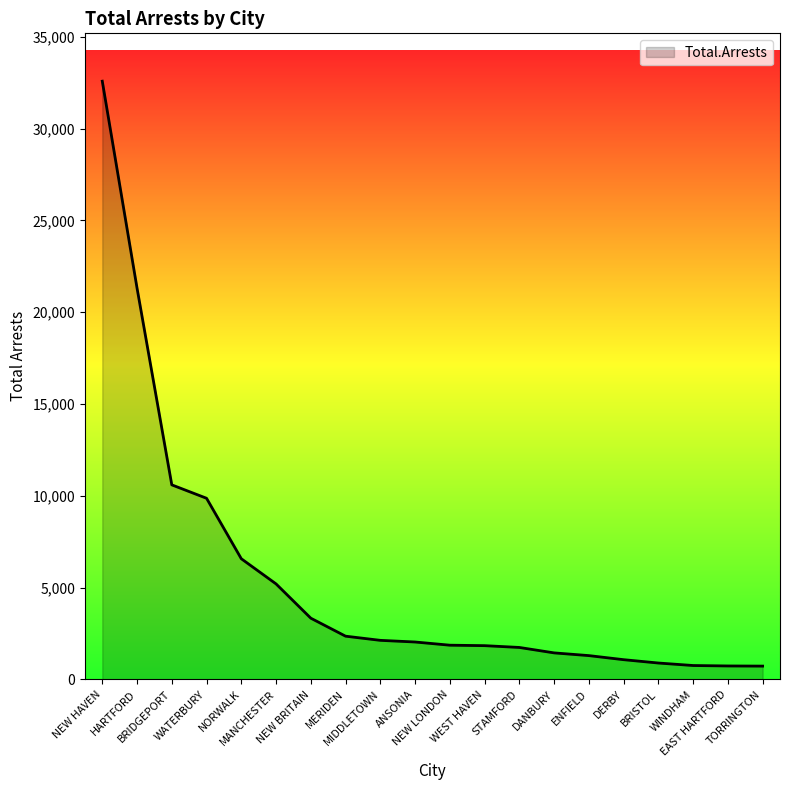

What is the difference between the maximum and minimum values?

31859